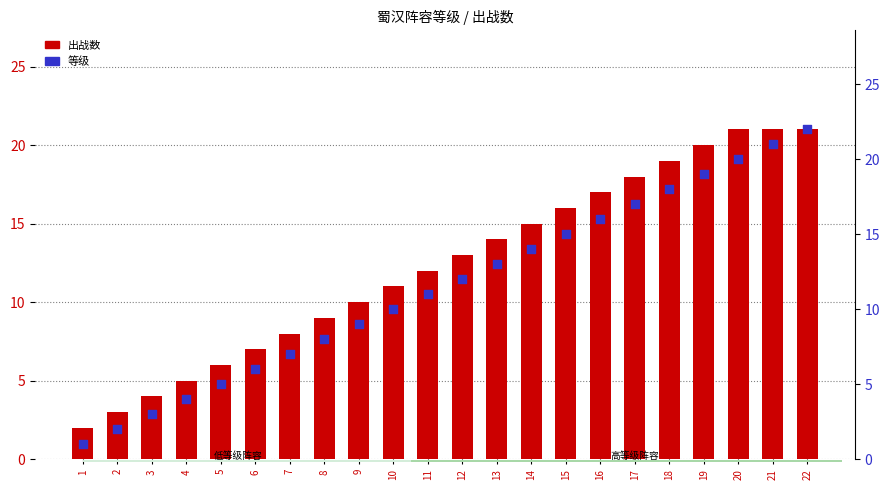

At how many categories does at least one series exceed 18?

5